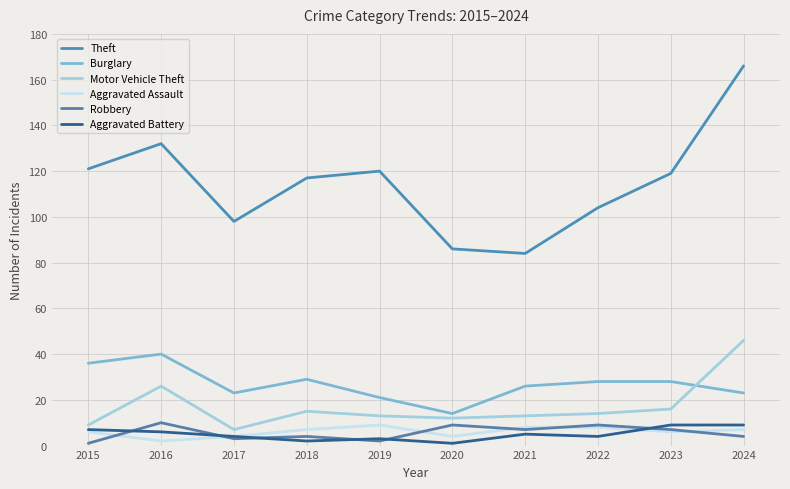

True or false: Robbery and Theft intersect in this chart.

False